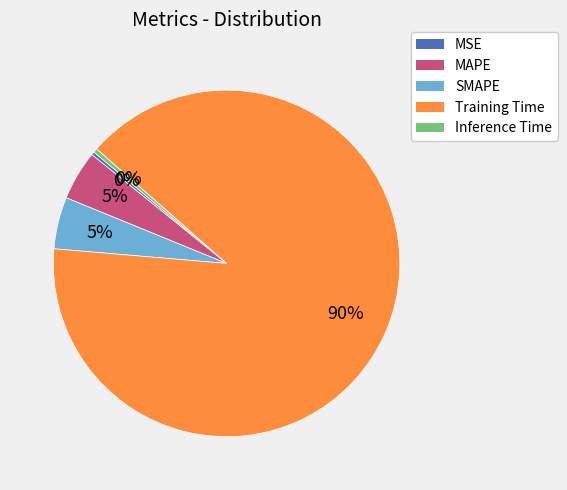

To the nearest percent, what is the difference between the largest and smallest slice percentages?

90%